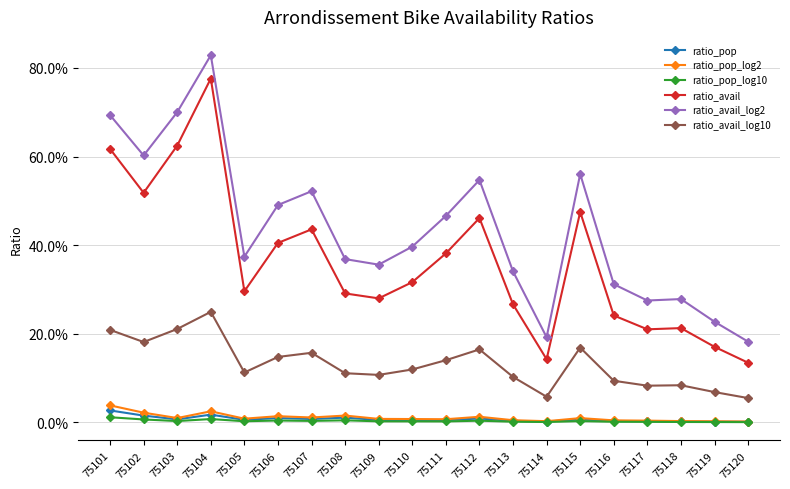

True or false: ratio_pop_log10 has more than 2 interior local peaks.

True